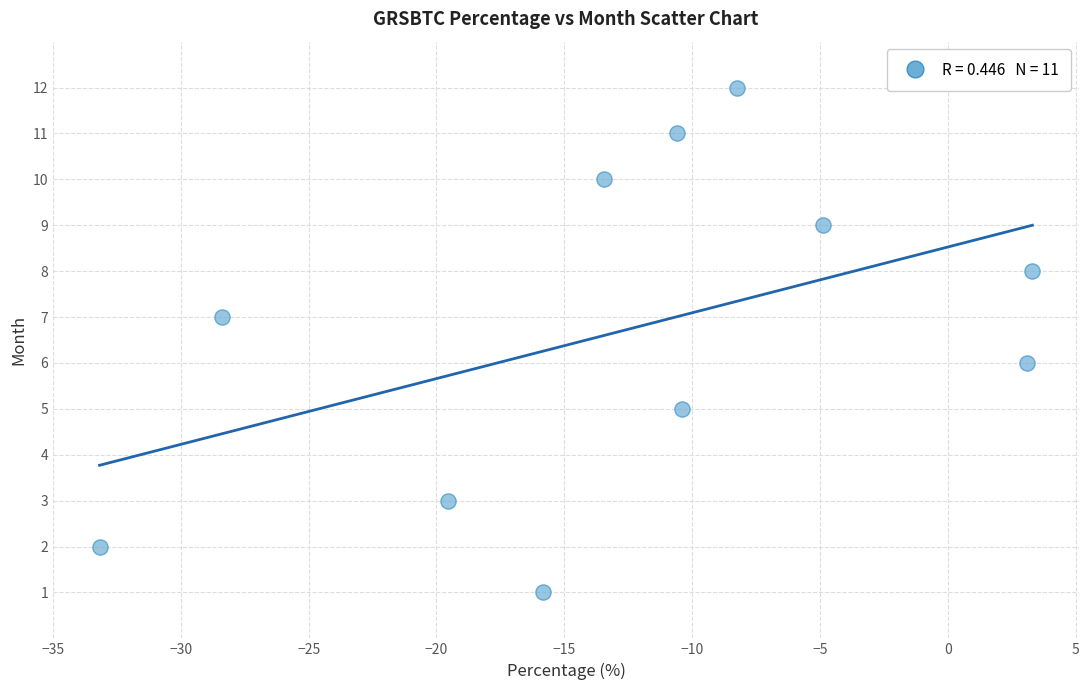

What is the range of Y values (max minus min)?

11